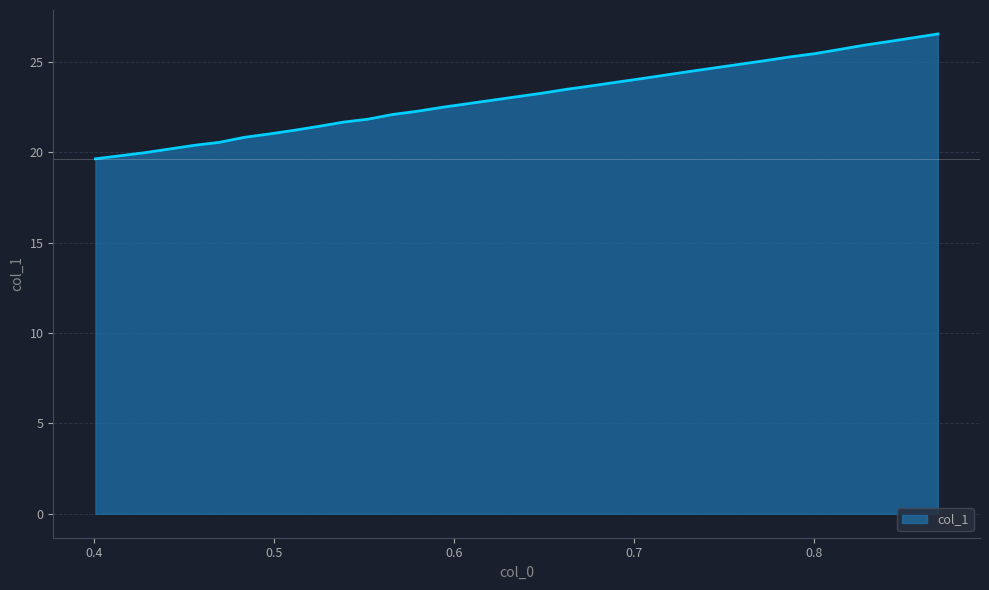

What is the maximum value shown in the chart?

26.5